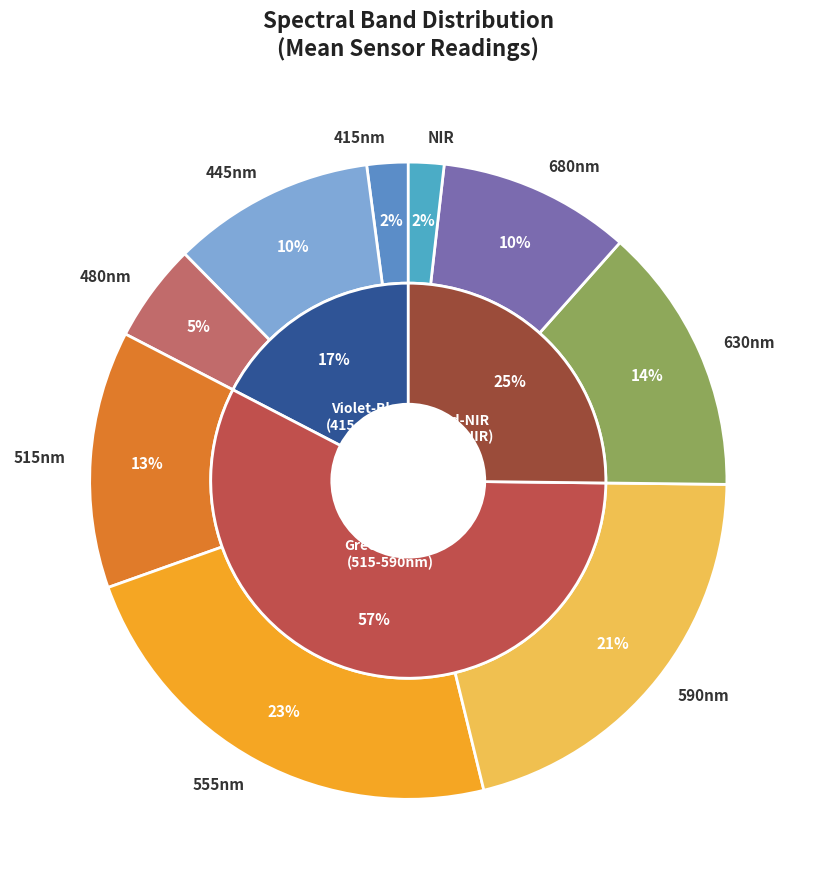

The 480nm slice represents 16% of the pie. True or false?

False